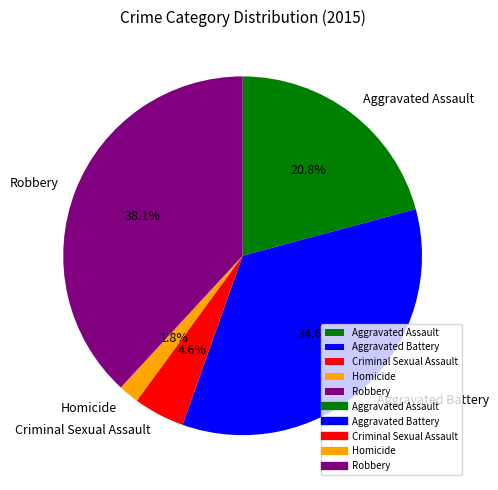

To the nearest percent, what portion does Criminal Sexual Assault represent?

5%